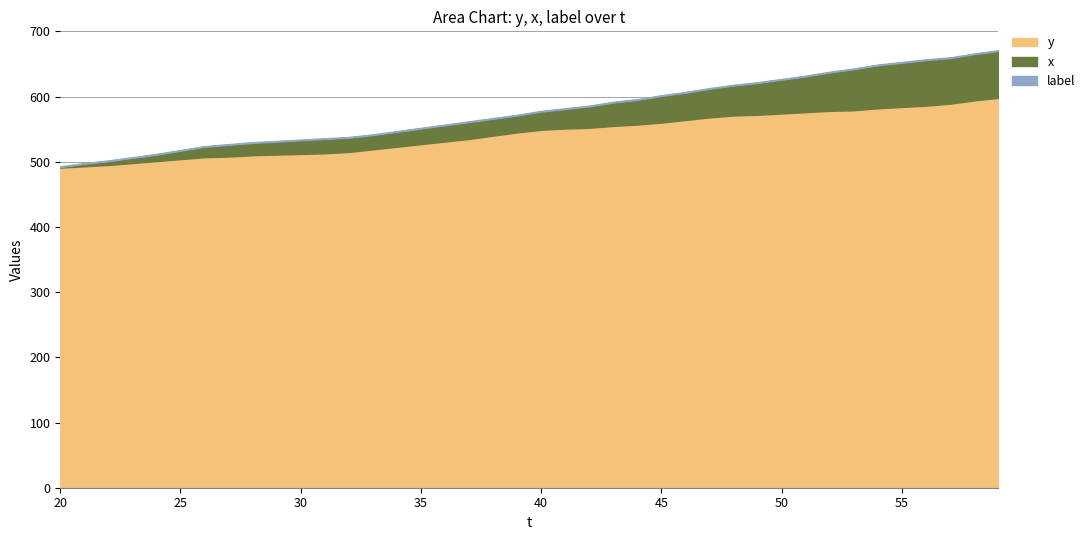

True or false: label and x cross at least once.

False